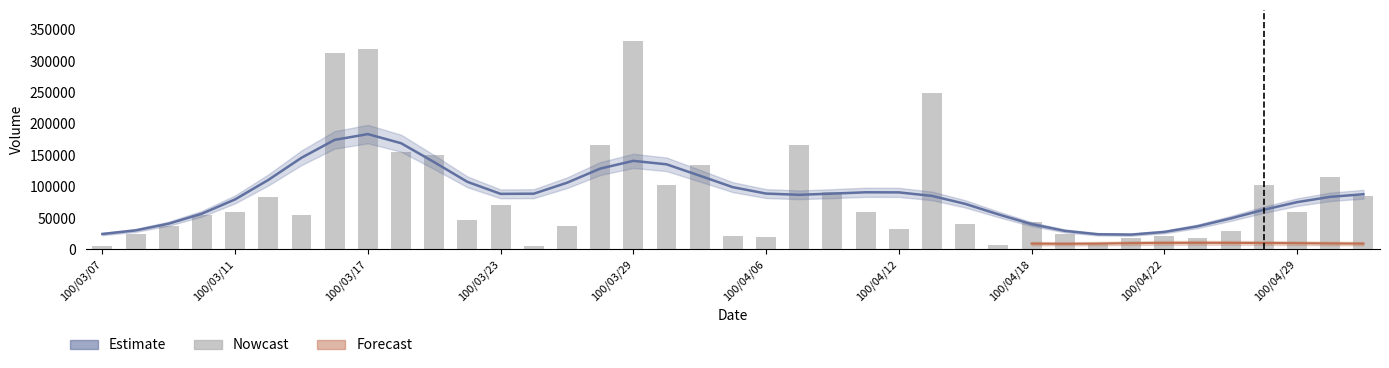

What is the sum of the values at 100/04/11 and 100/04/25?

78000